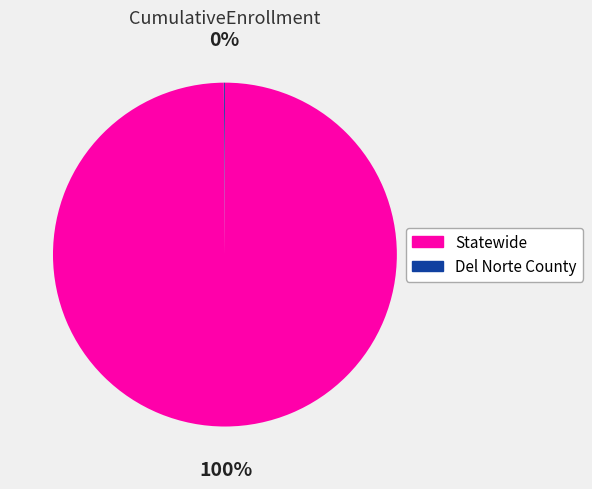

To the nearest percent, what is the average slice percentage?

50%